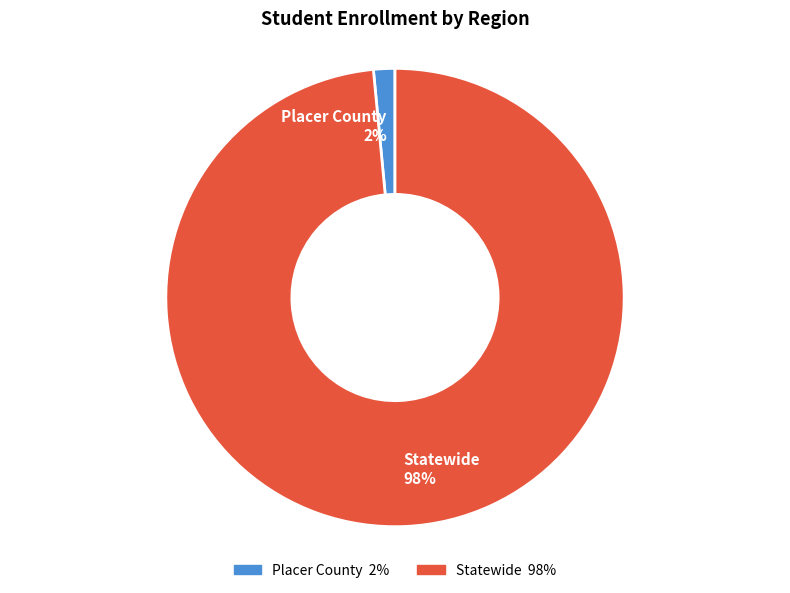

The Statewide slice represents 98% of the pie. True or false?

True